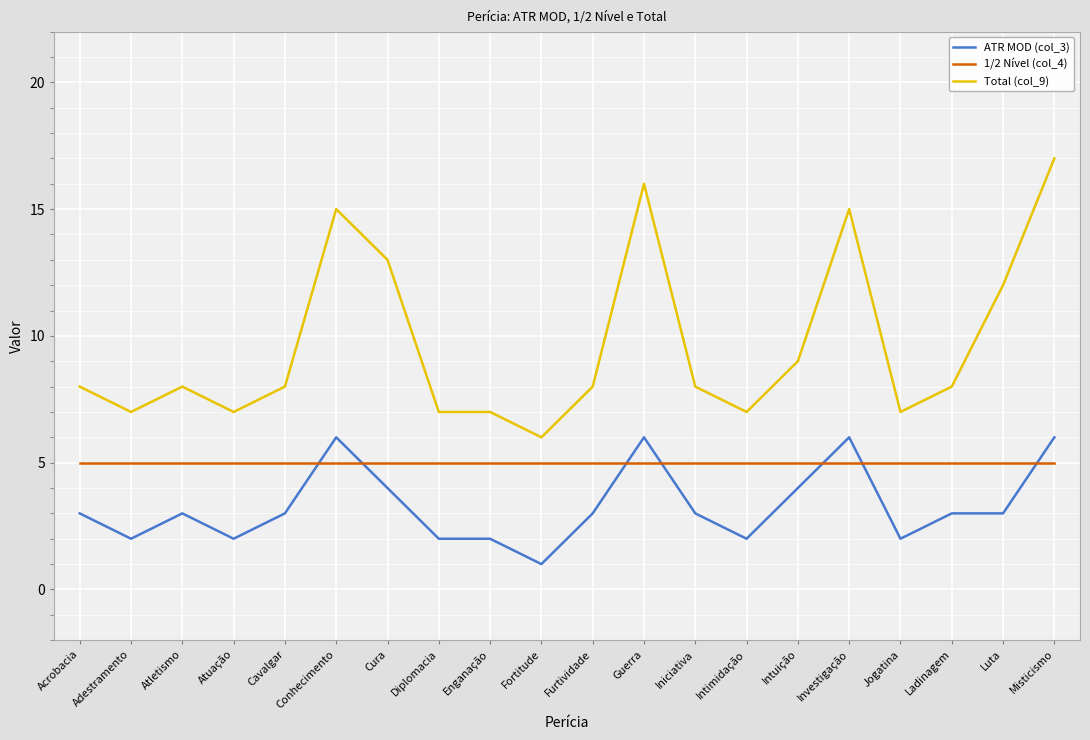

Which series has the largest range (max minus min)?

Total (col_9)